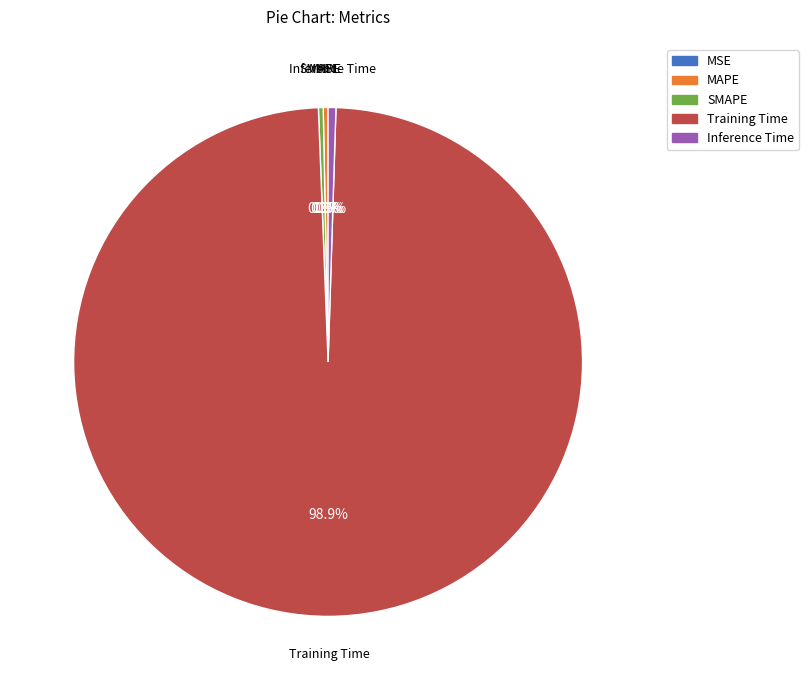

What portion of the pie excludes MAPE?

99.7%